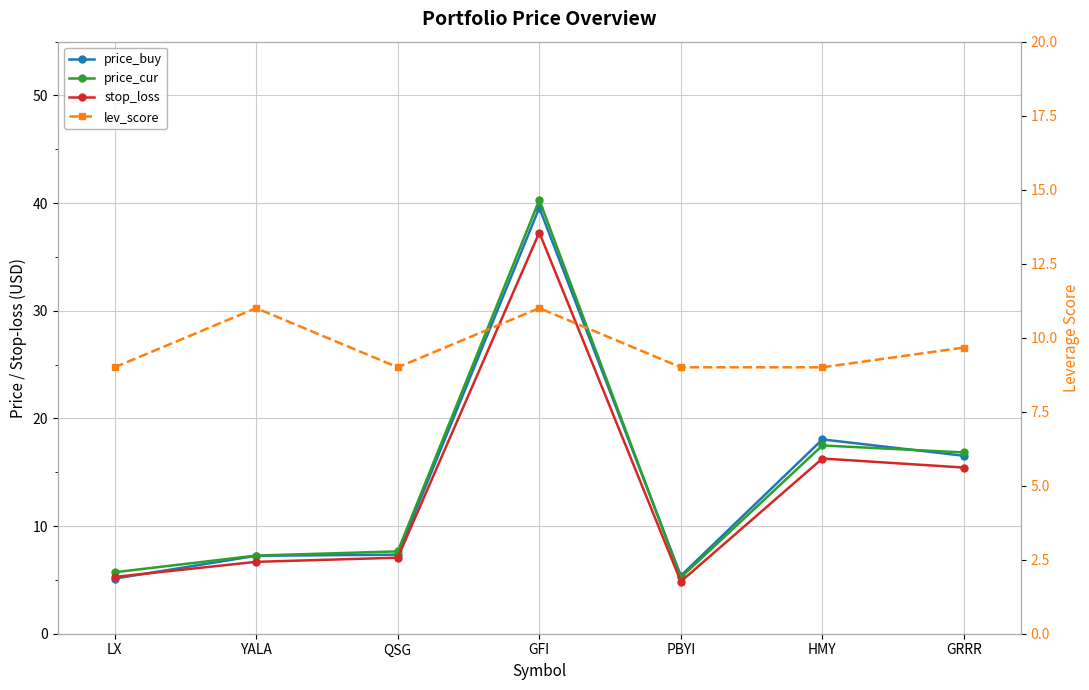

Count the number of data series in this chart.

4